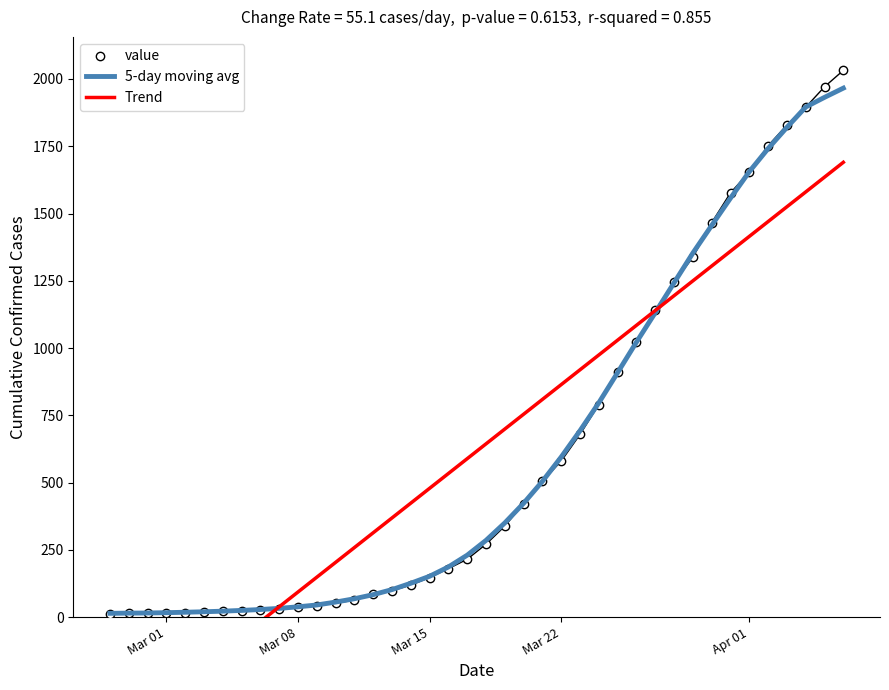

Is it true that value equals 39.5 at 14?

False